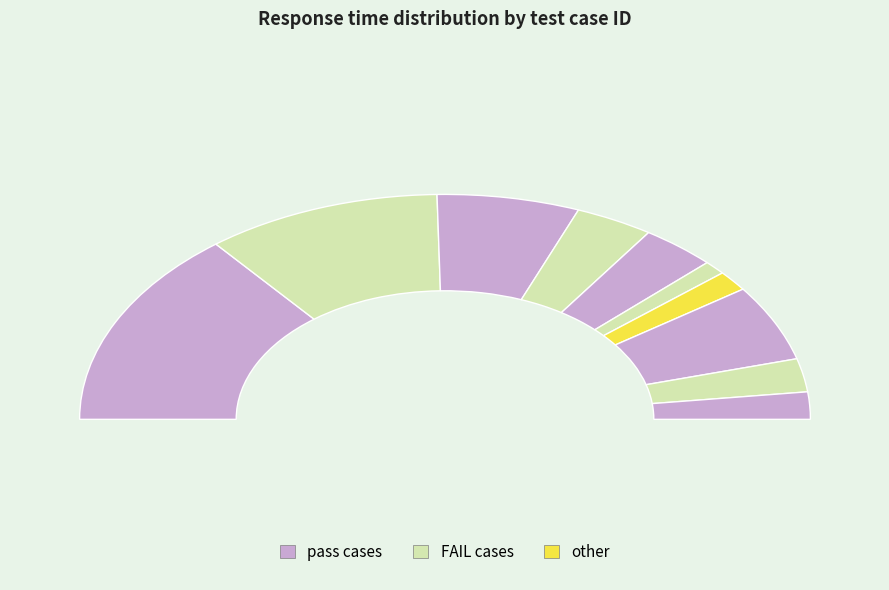

Between 9 and 3, which is larger?

3